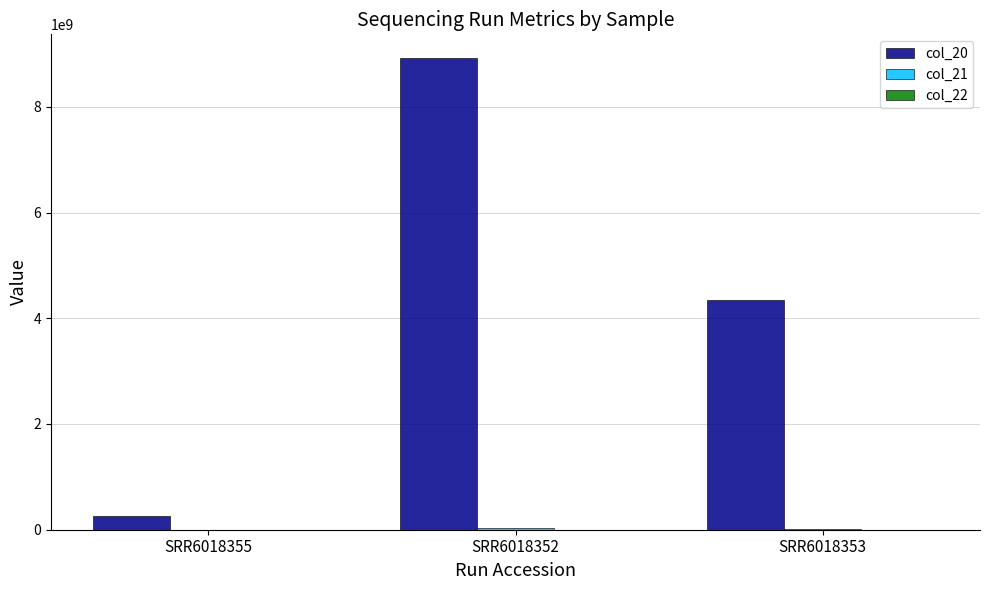

Which series has the largest total across all categories?

col_20